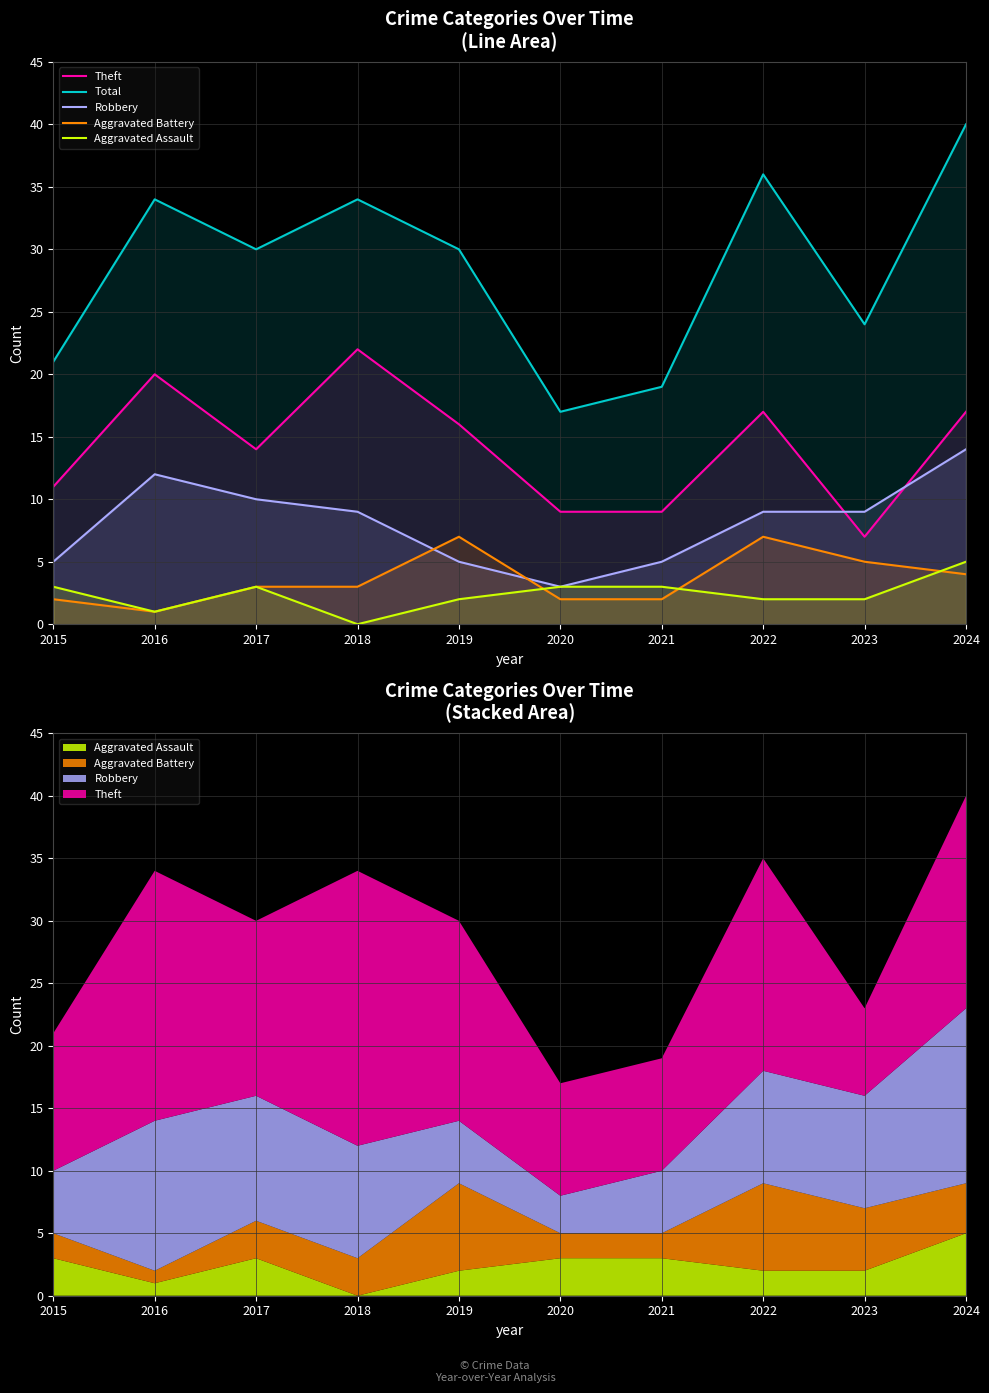

How many Aggravated Assault values are between 2 and 3?

7